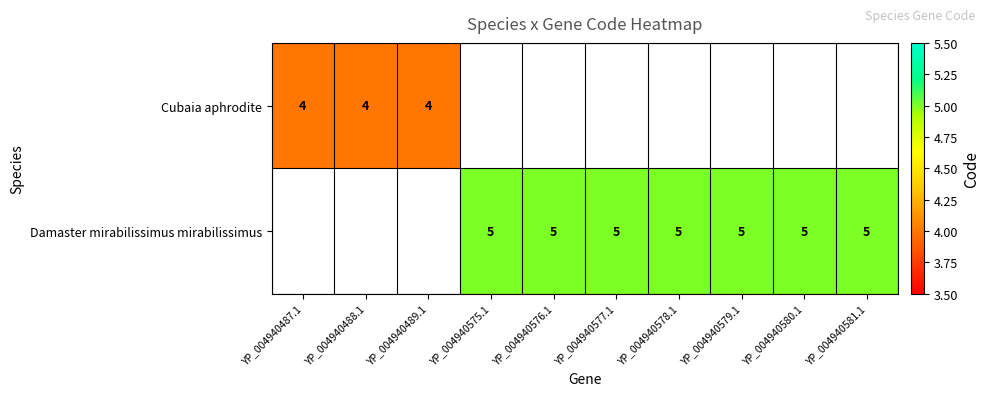

Is it true that Cubaia aphrodite equals 2 at YP_004940487.1?

False